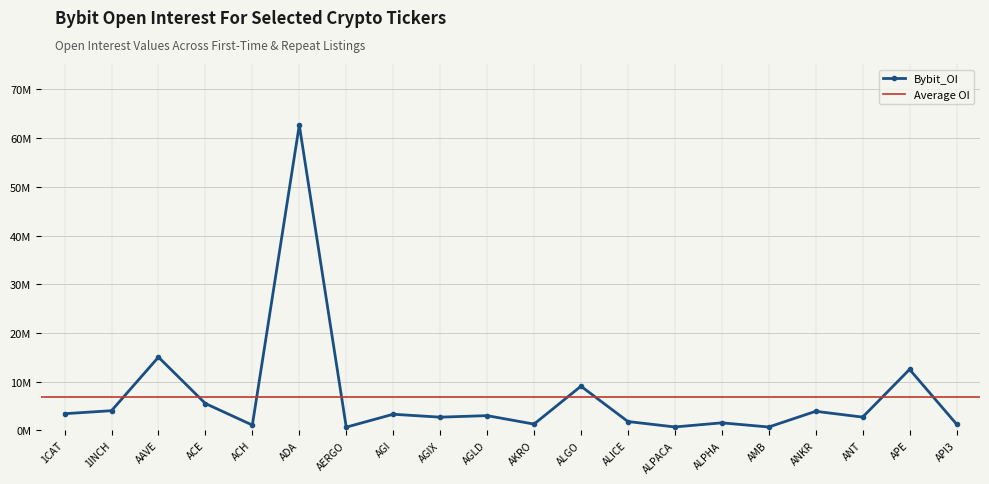

How many values are below 3?

10